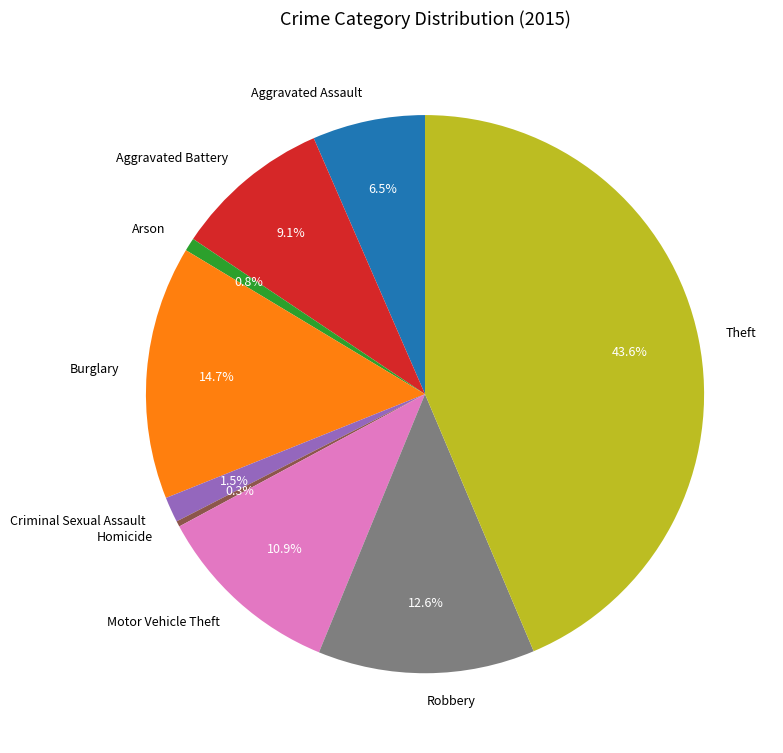

Does any single category account for the majority?

No